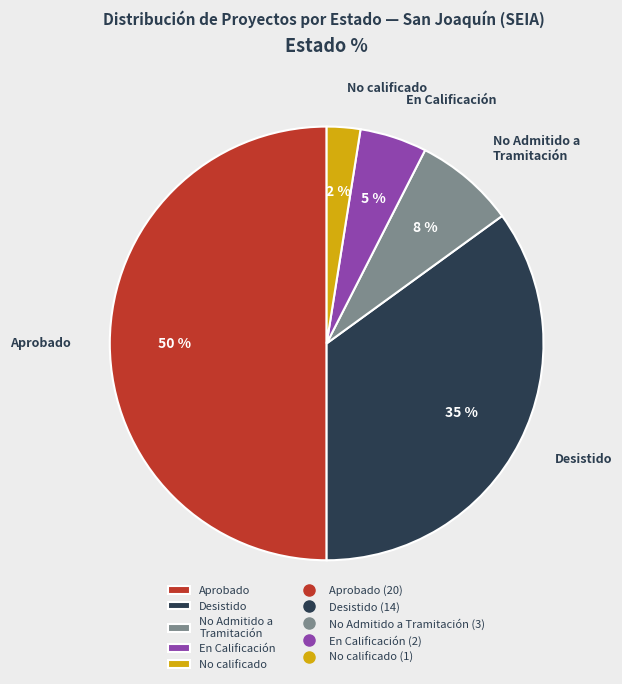

Which category has the smallest portion of the pie?

No calificado